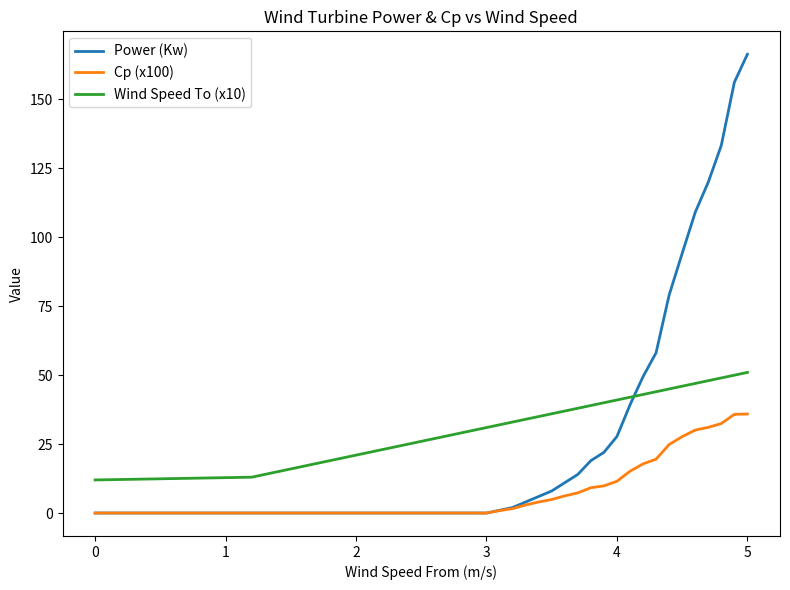

Rank the series by their maximum value, from lowest to highest.

Cp (x100), Wind Speed To (x10), Power (Kw)